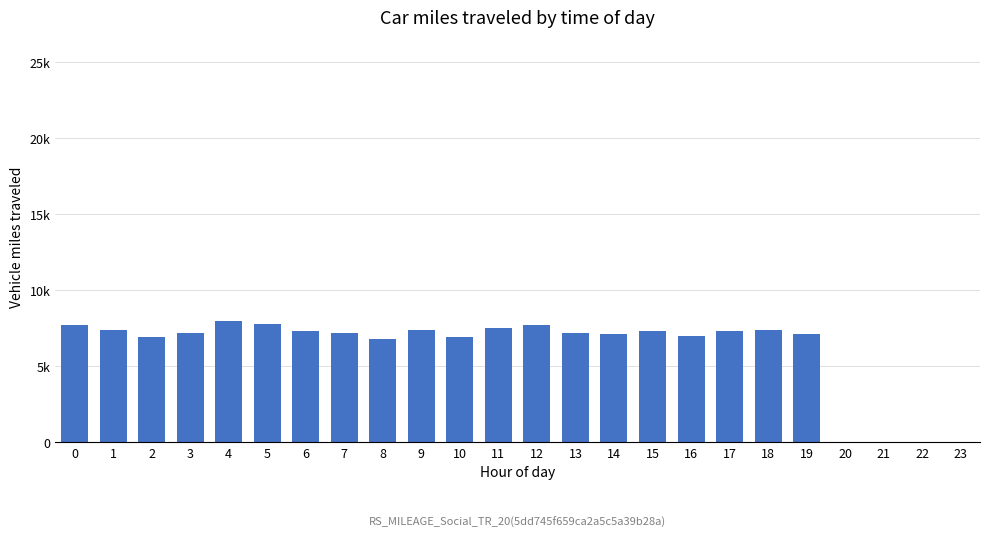

At which label is the value closest to 4000?

8